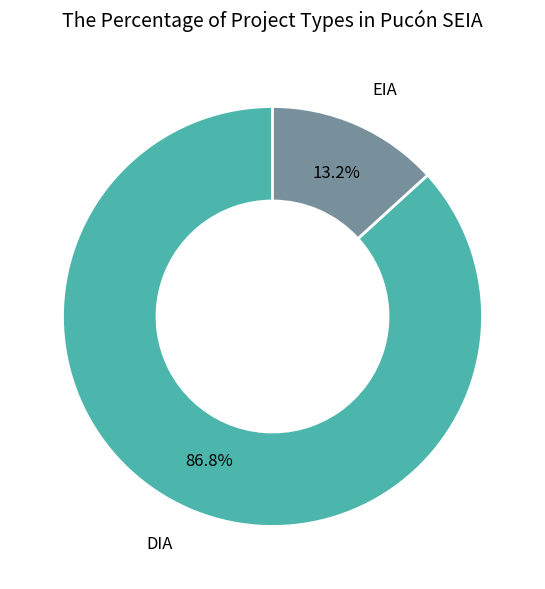

To the nearest percent, what percentage of the pie is DIA?

87%